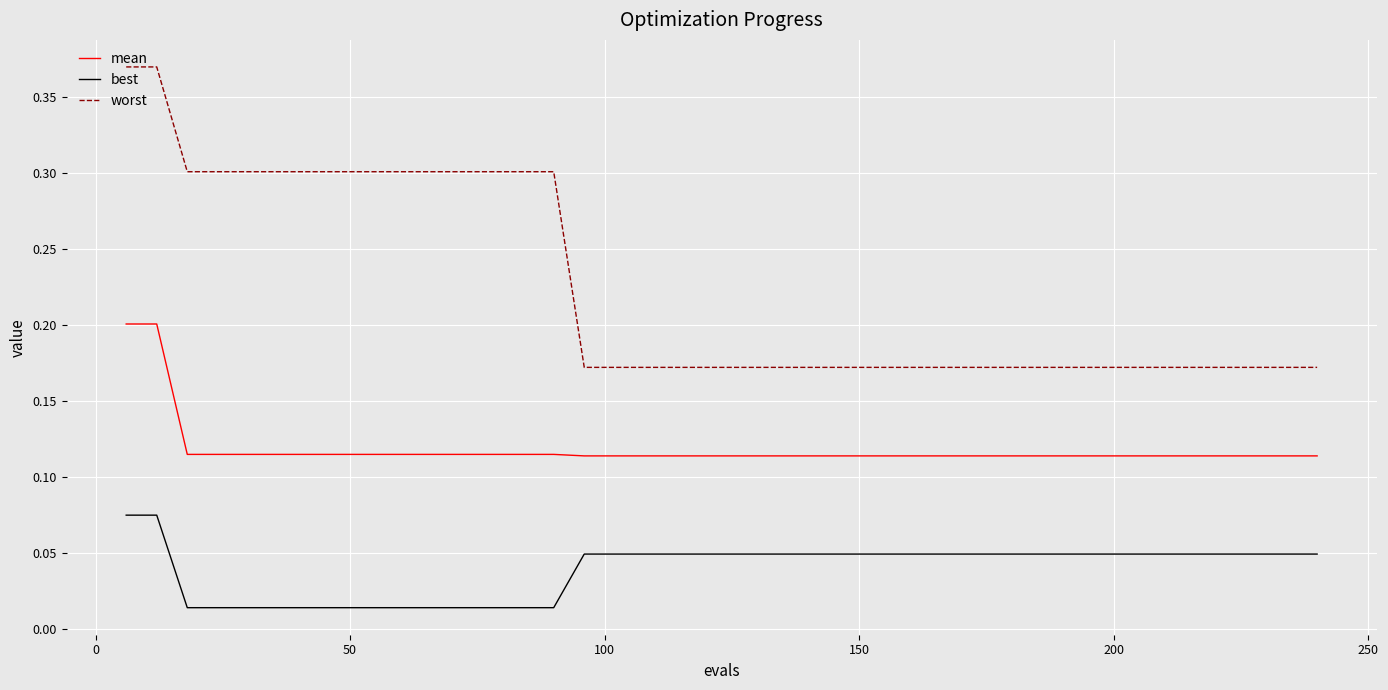

Which series has the largest range (max minus min)?

worst